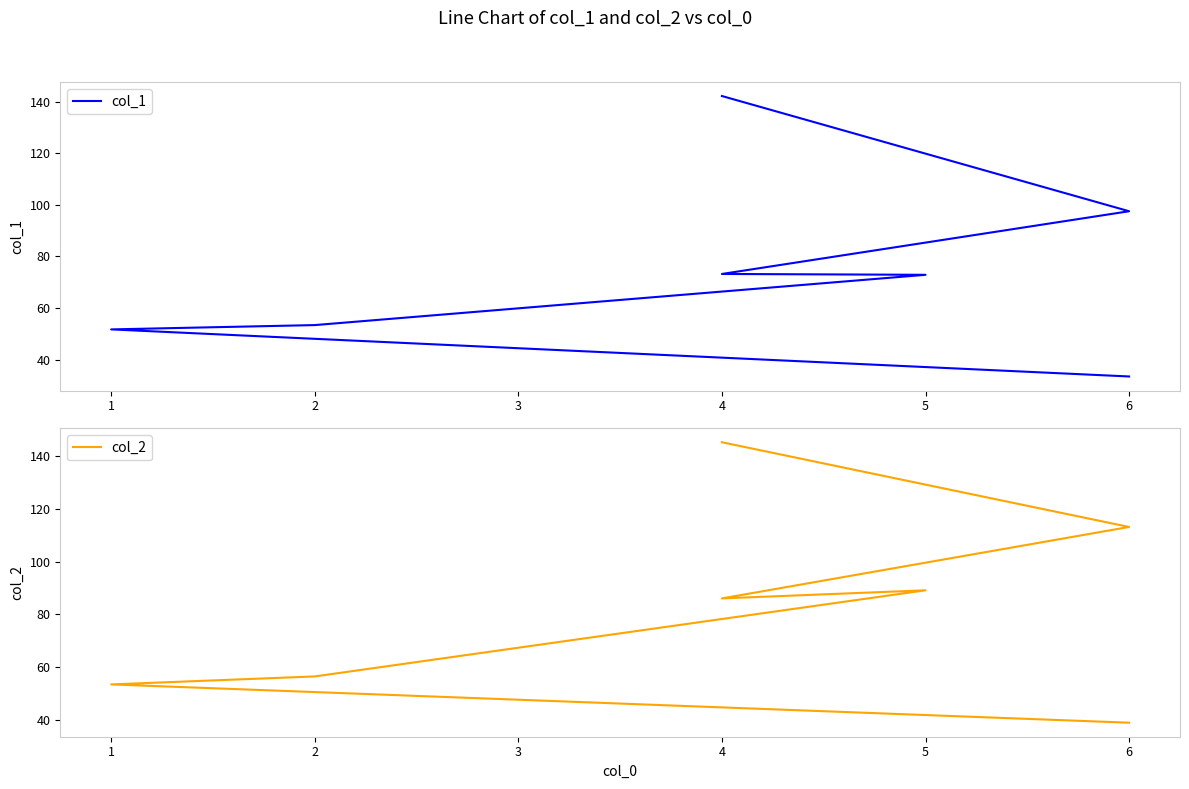

List the series in order of their peak value, lowest first.

col_1, col_2